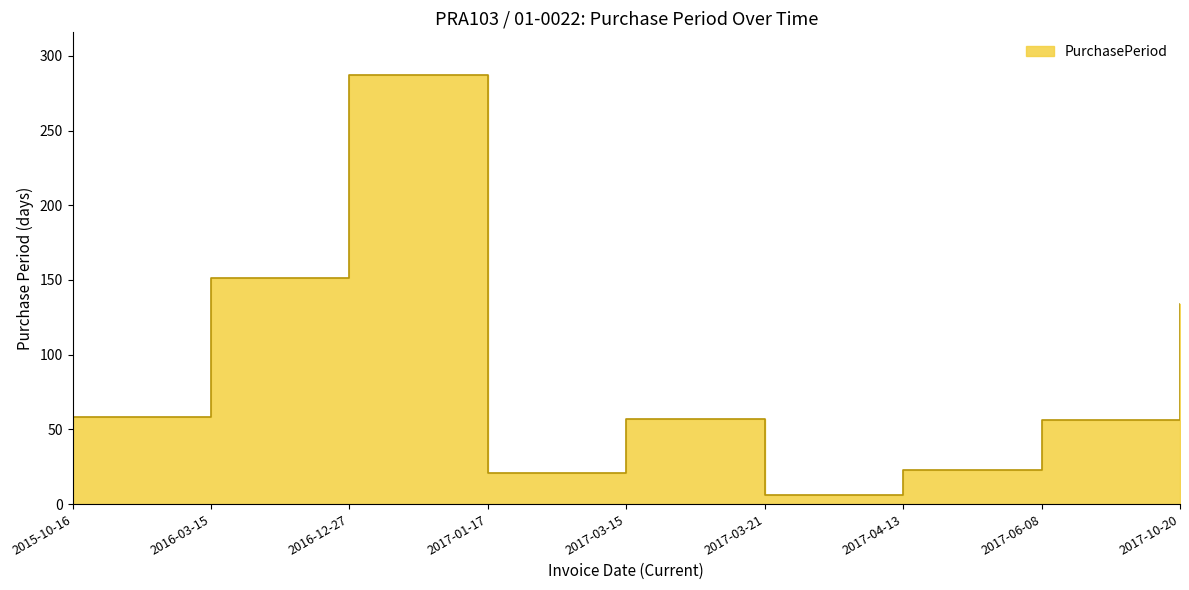

Approximately how many times larger is the value at 2017-01-17 compared to 2015-10-16?

0.4